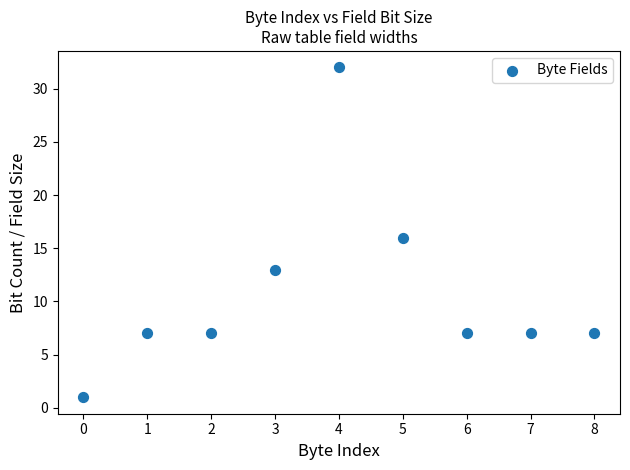

What is the average Y value?

11